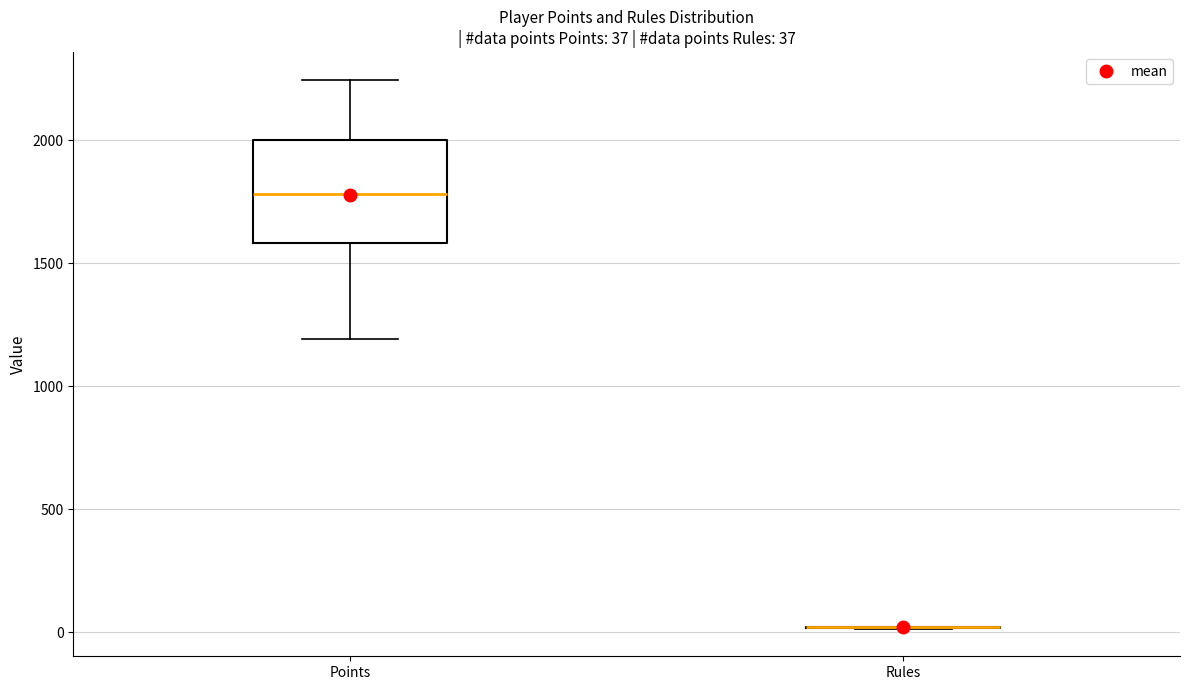

Which box is the tallest, from its lower edge to its upper edge?

Points